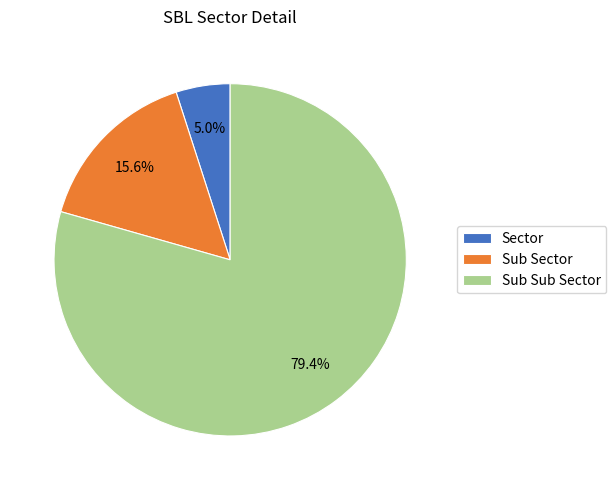

The Sub Sector slice represents 16% of the pie. True or false?

True